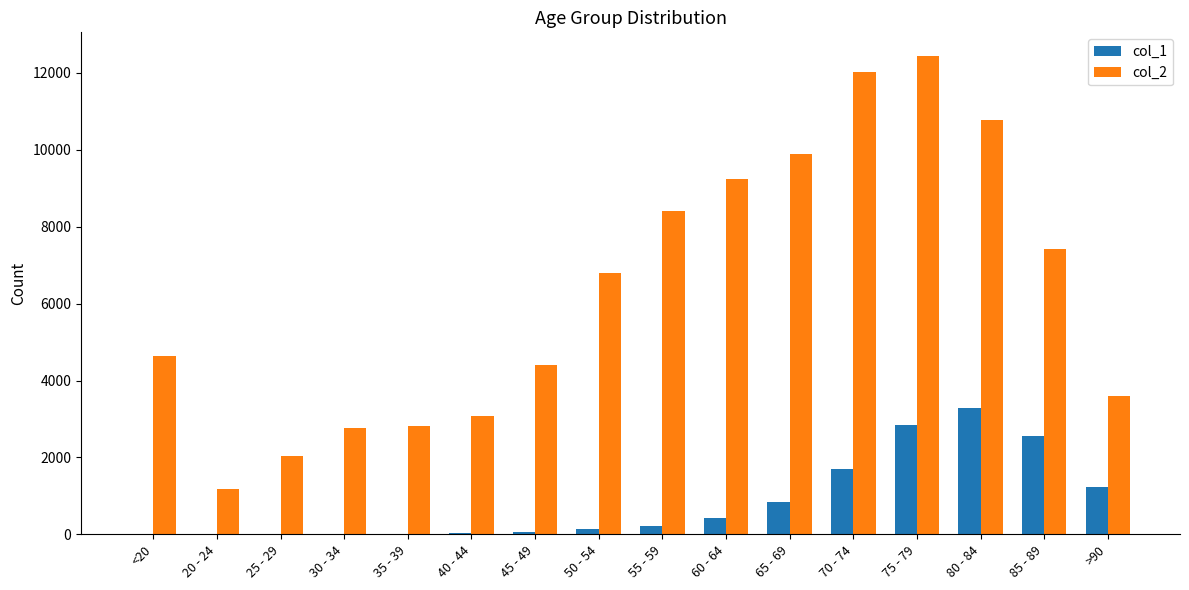

Is it true that col_2 equals 9236 at 60 - 64?

True